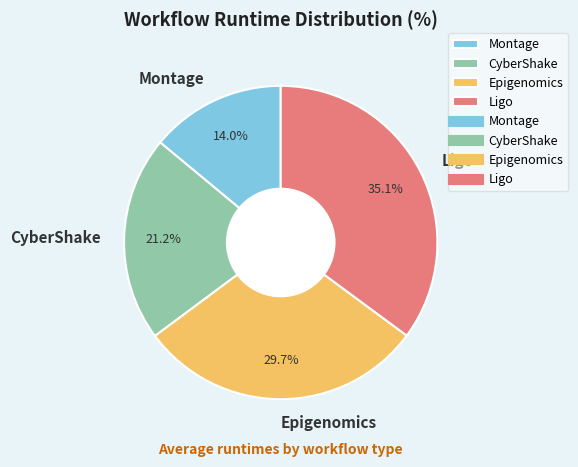

Is there a majority slice in this chart?

No